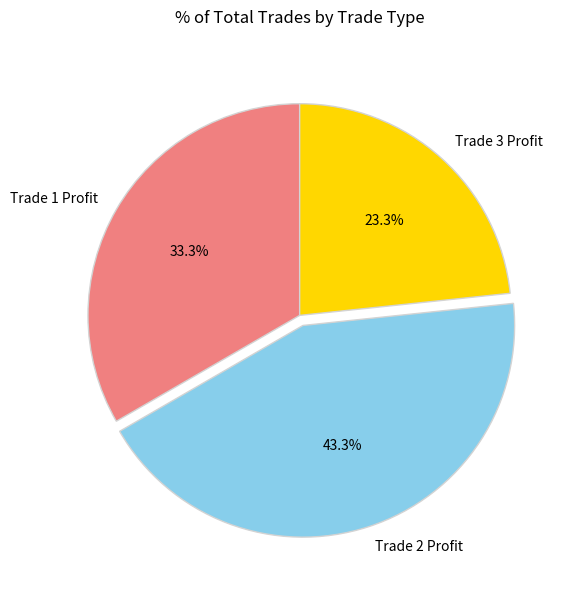

To the nearest percent, what portion does Trade 2 Profit represent?

43%